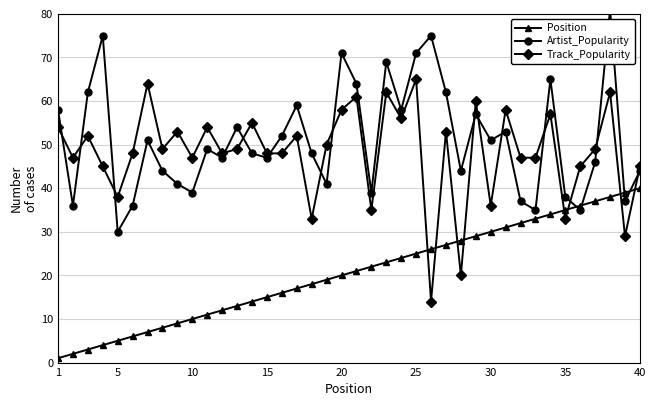

Read the Track_Popularity value at 20.

58